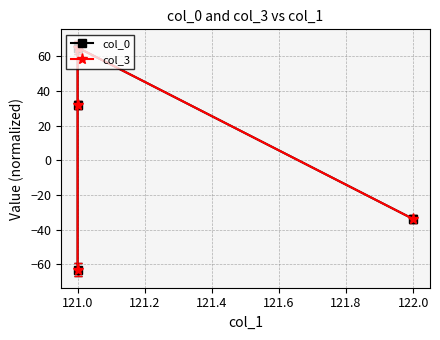

How many values in col_0 are above zero?

2